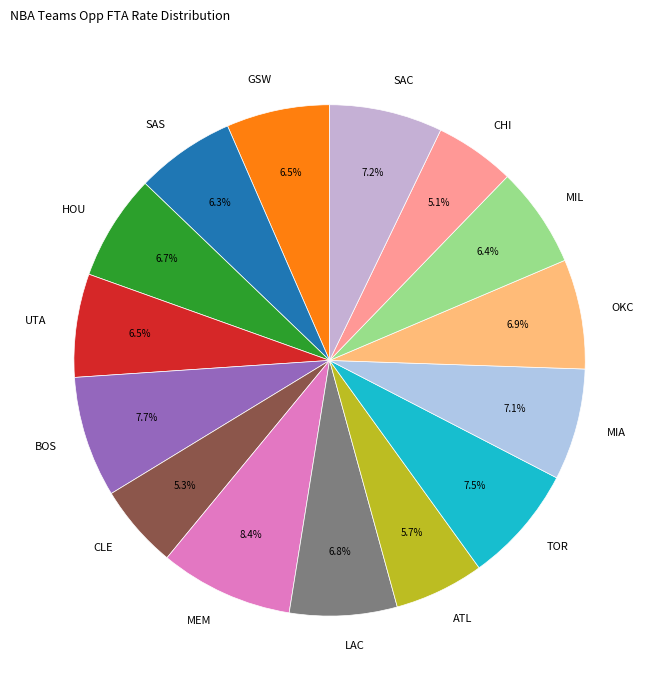

Which slice is the largest?

MEM